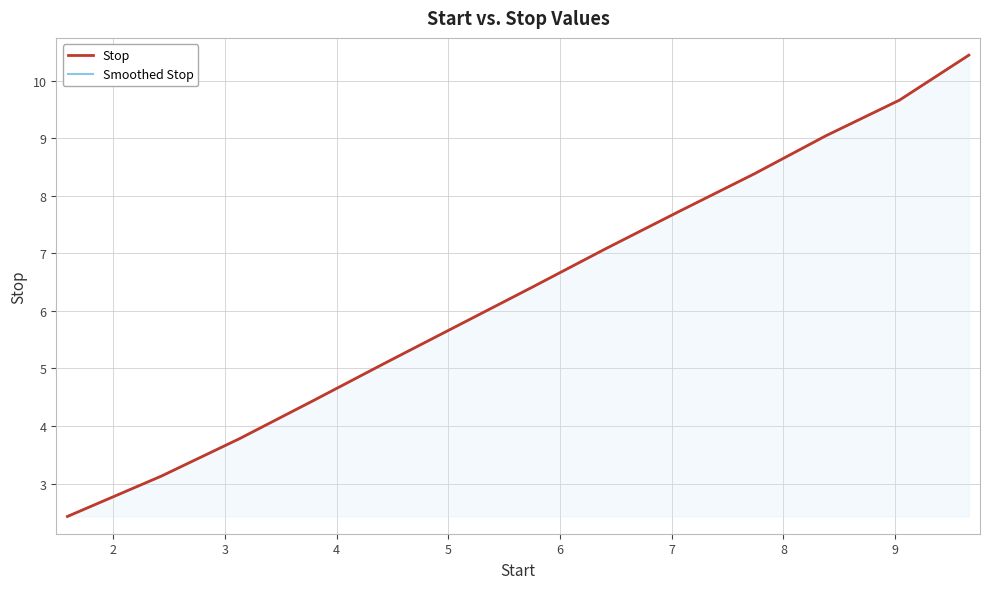

Reading left to right, transcribe all the data shown in this chart.

Stop: 2.4	3.1	3.8	4.4	5.1	5.8	6.4	7.1	7.7	8.4	9.0	9.7	10.4
Smoothed Stop: 2.4	3.1	3.8	4.4	5.1	5.8	6.4	7.1	7.7	8.4	9.0	9.7	10.4